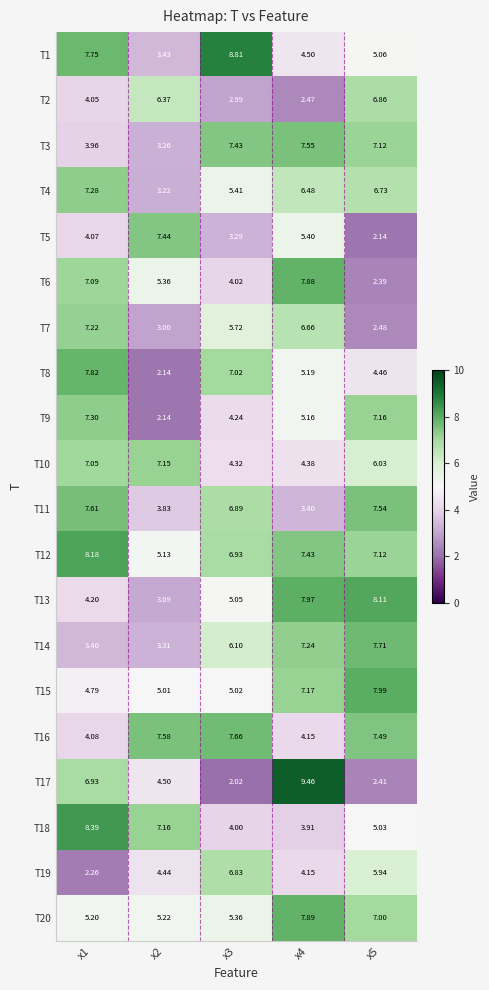

Is the value of T15 at x2 greater than the value of T11 at x5?

No